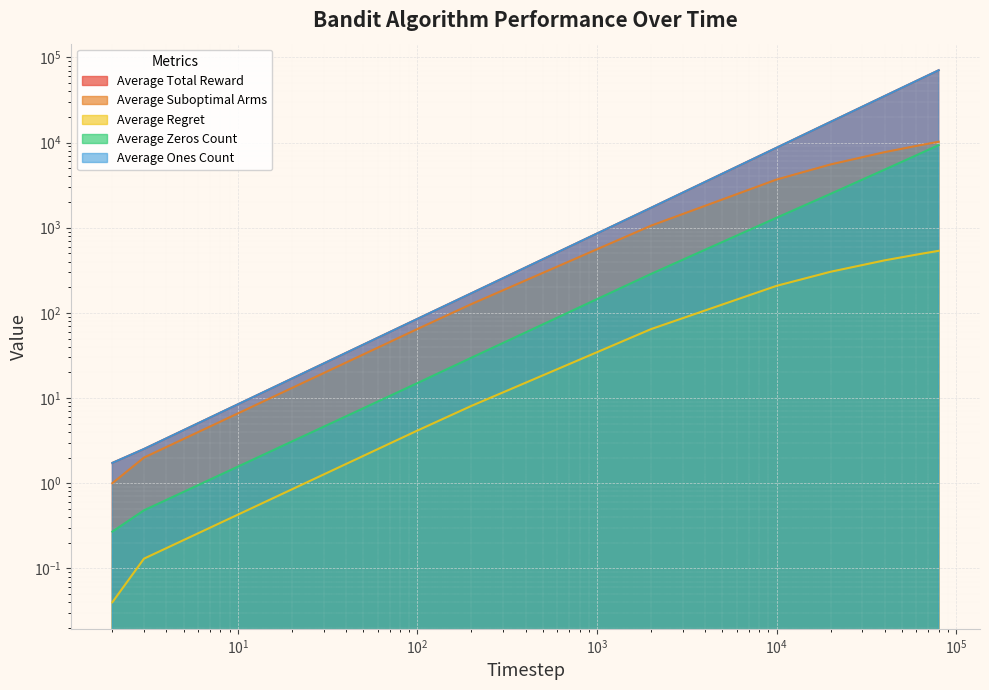

What is the sum of all Average Regret values?

2021.0